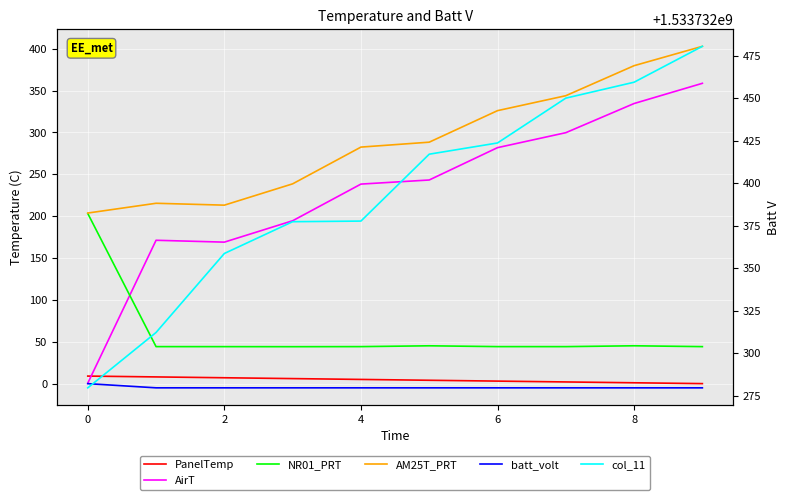

Rank the series by their maximum value, from highest to lowest.

col_11, AM25T_PRT, AirT, NR01_PRT, PanelTemp, batt_volt